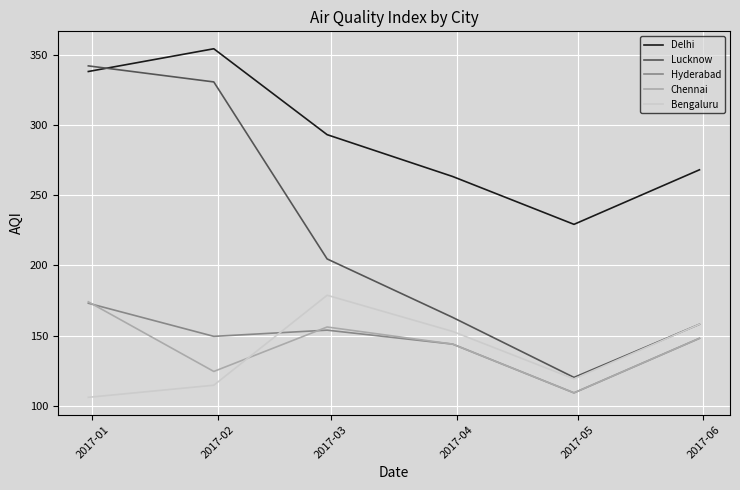

True or false: Lucknow and Chennai cross at least once.

False